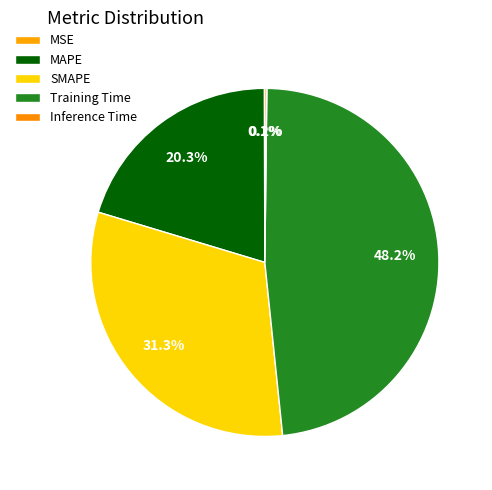

Count the number of slices in the pie.

5